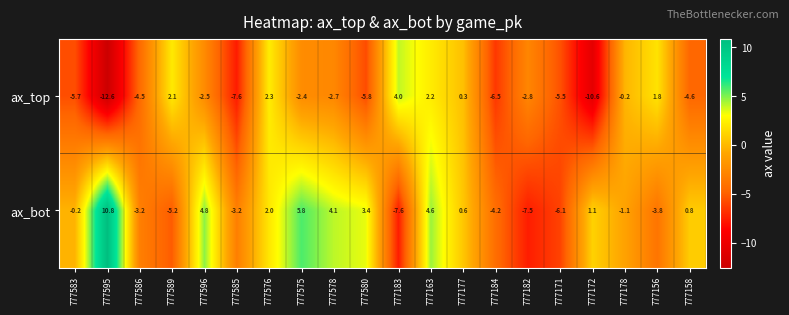

What is the average value of the ax_top series?

-3.1